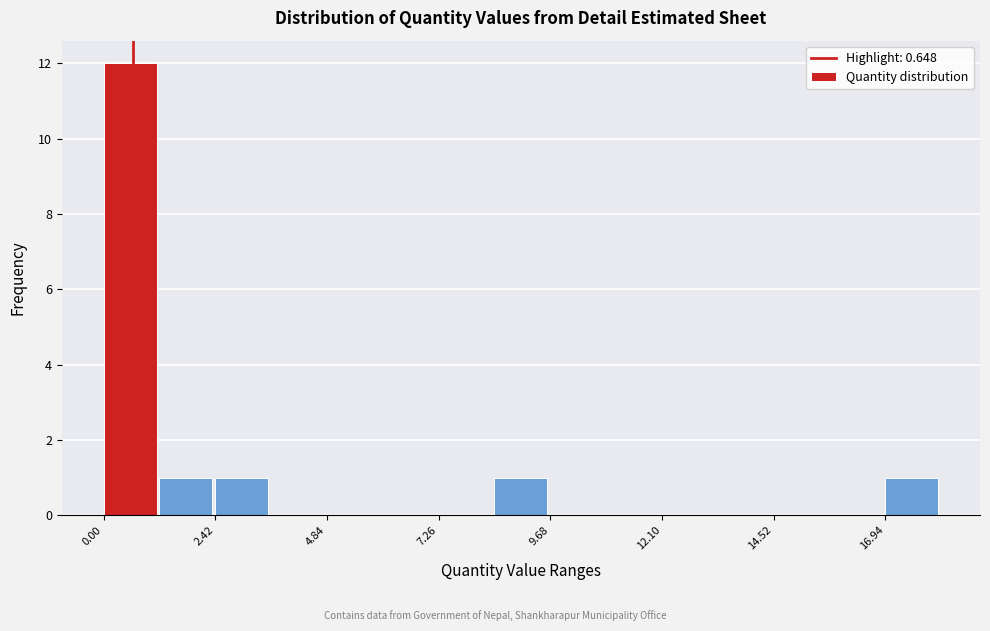

Read against the x-axis, roughly where is the centre of the tallest bar?

0.5